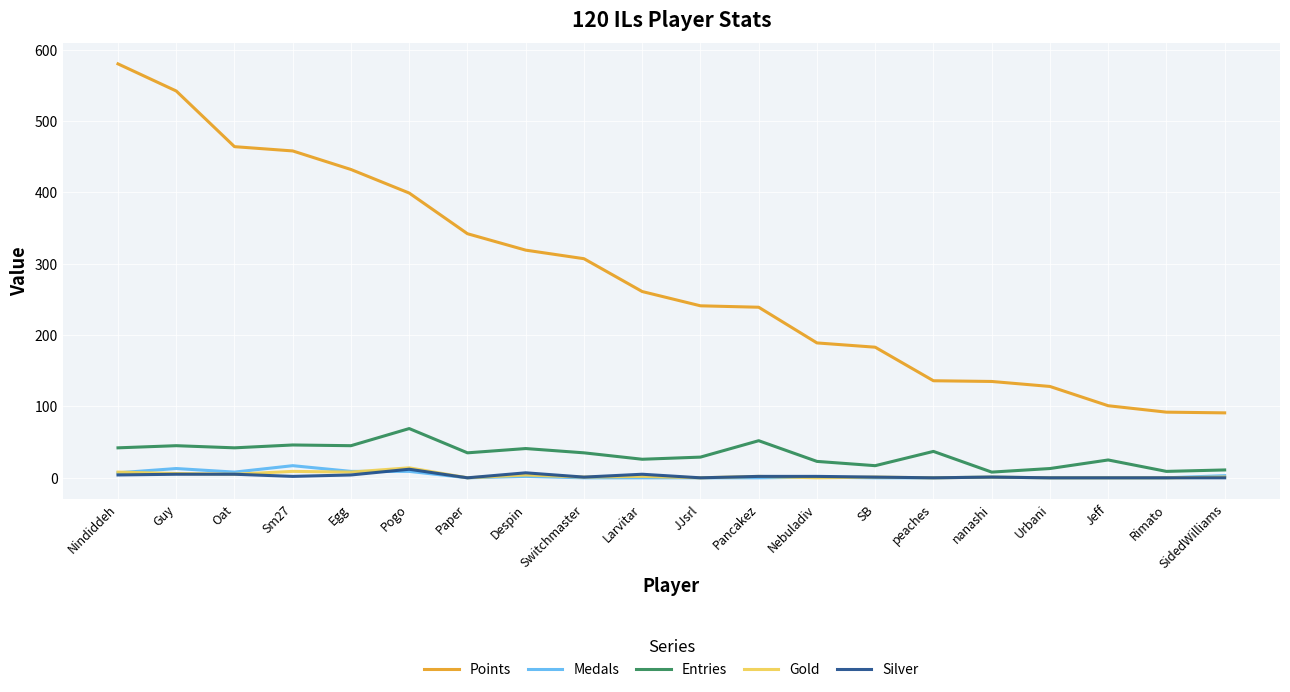

The value of Silver at Jeff is 0. True or false?

True